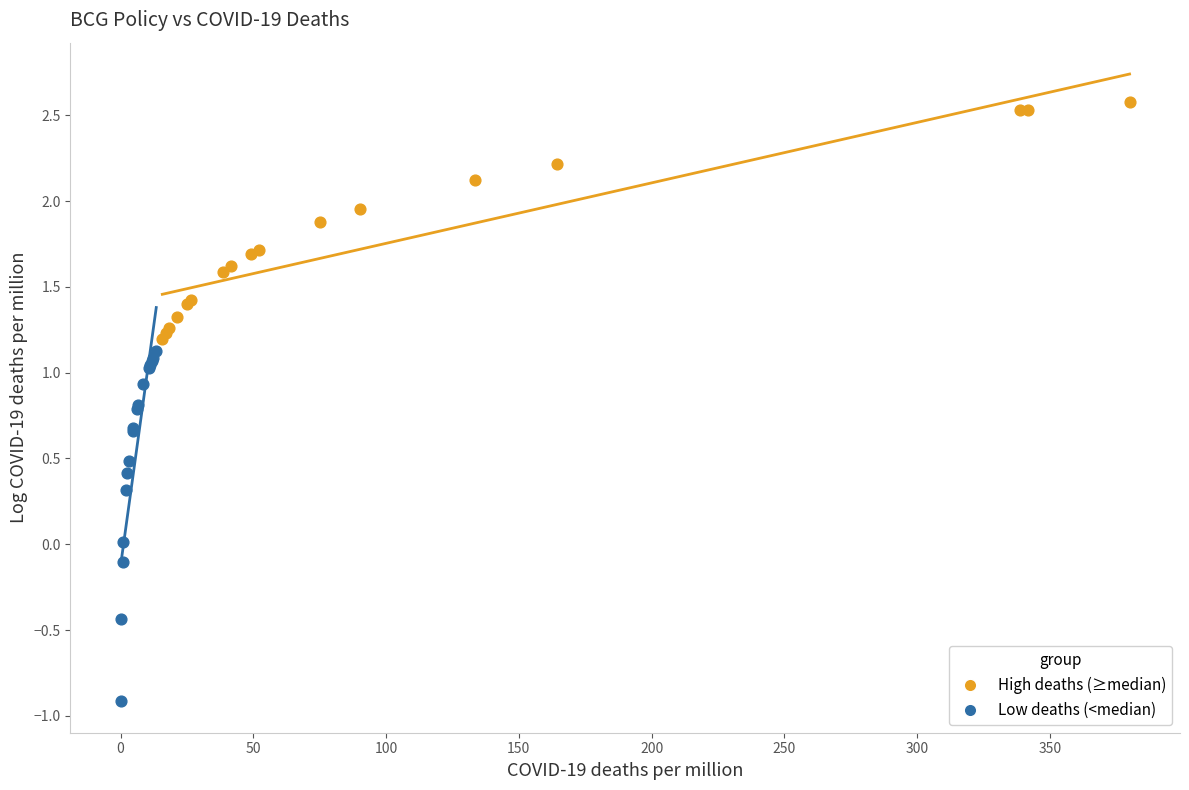

Which series reaches the maximum Y coordinate?

High deaths (≥median)